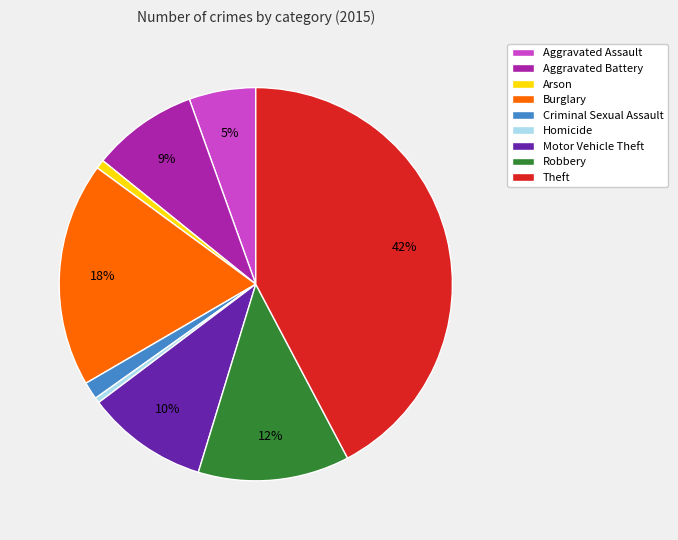

Which has a higher value, Robbery or Homicide?

Robbery